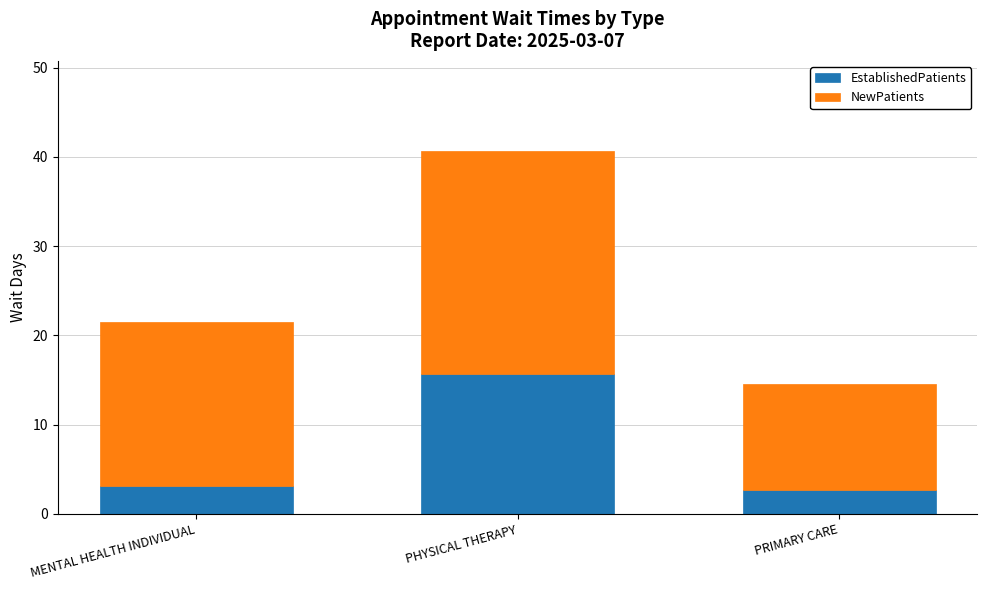

What is the difference between the maximum and minimum values in the EstablishedPatients series?

13.0